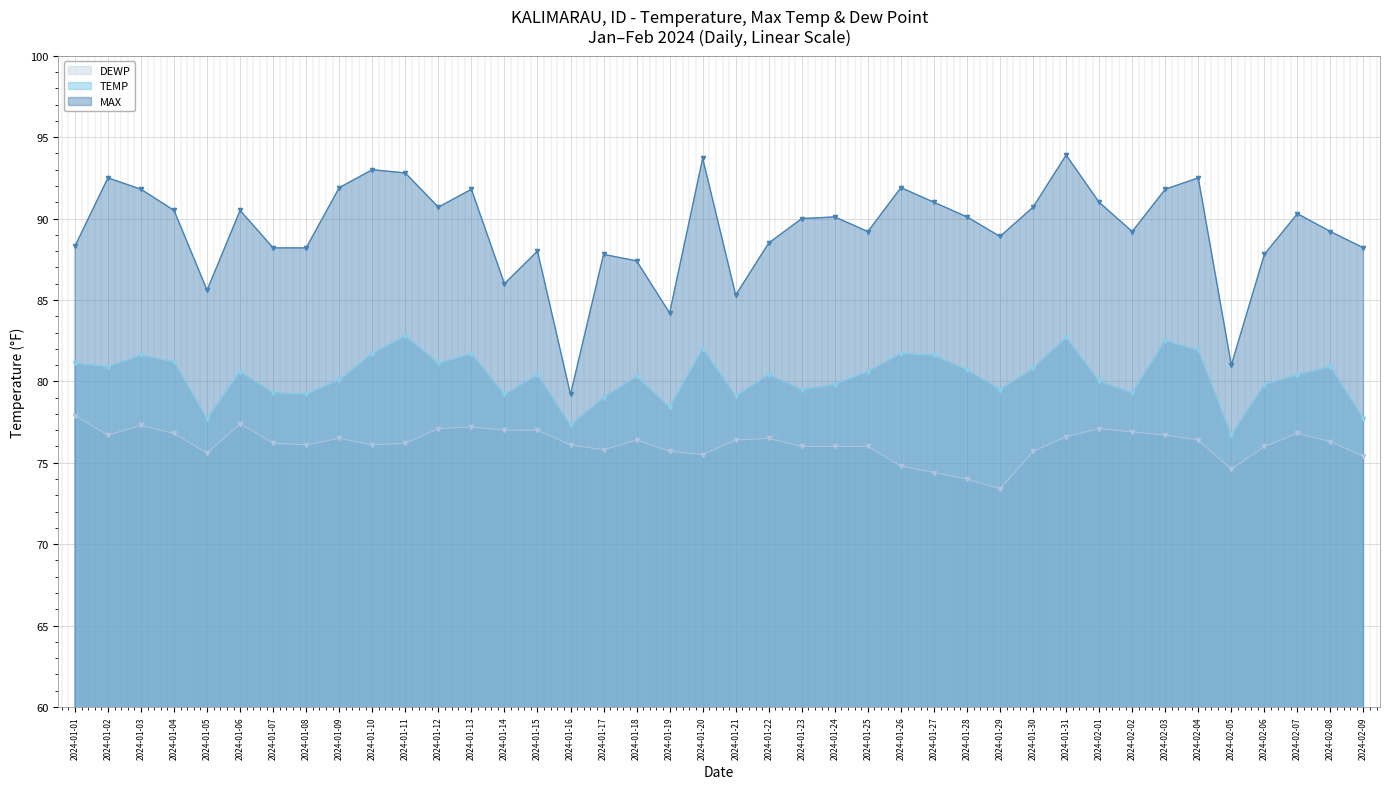

What is the difference between the second highest and second lowest values in the DEWP series?

3.4